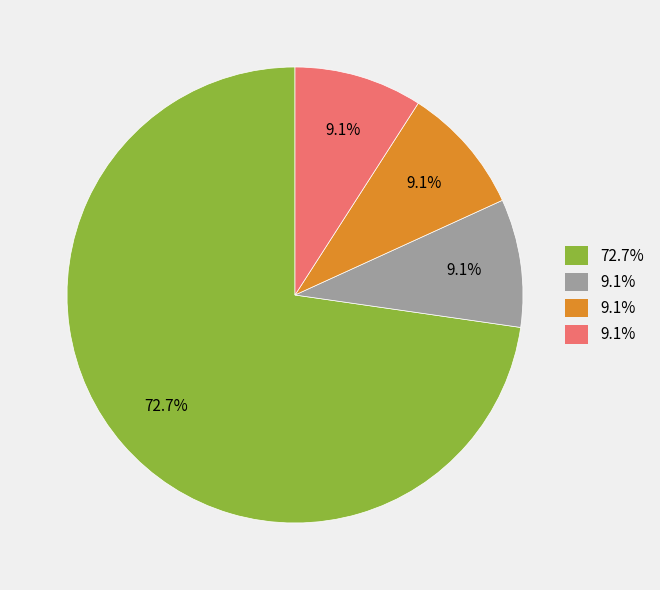

Does any single category account for the majority?

Yes